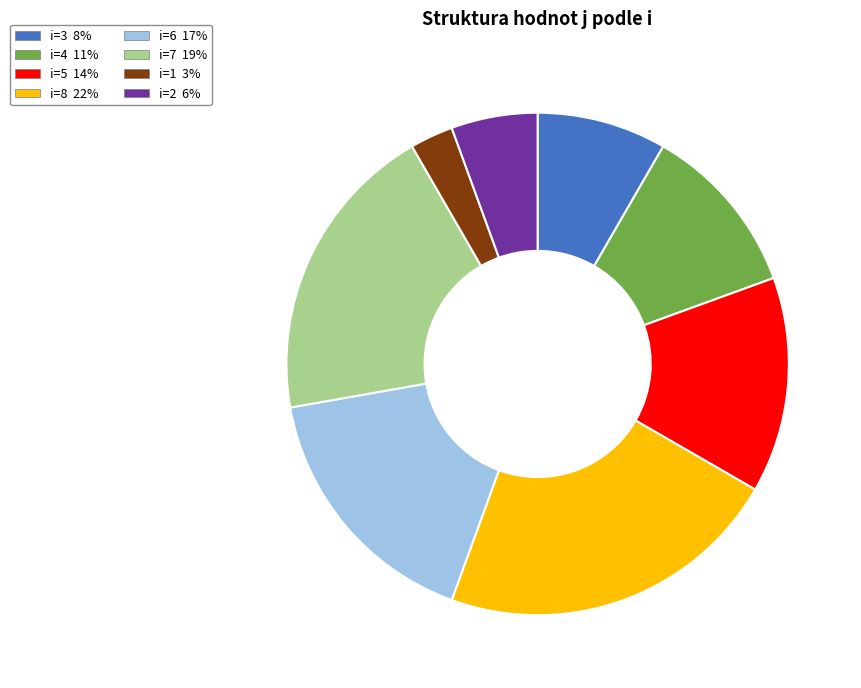

Count the number of slices in the pie.

8